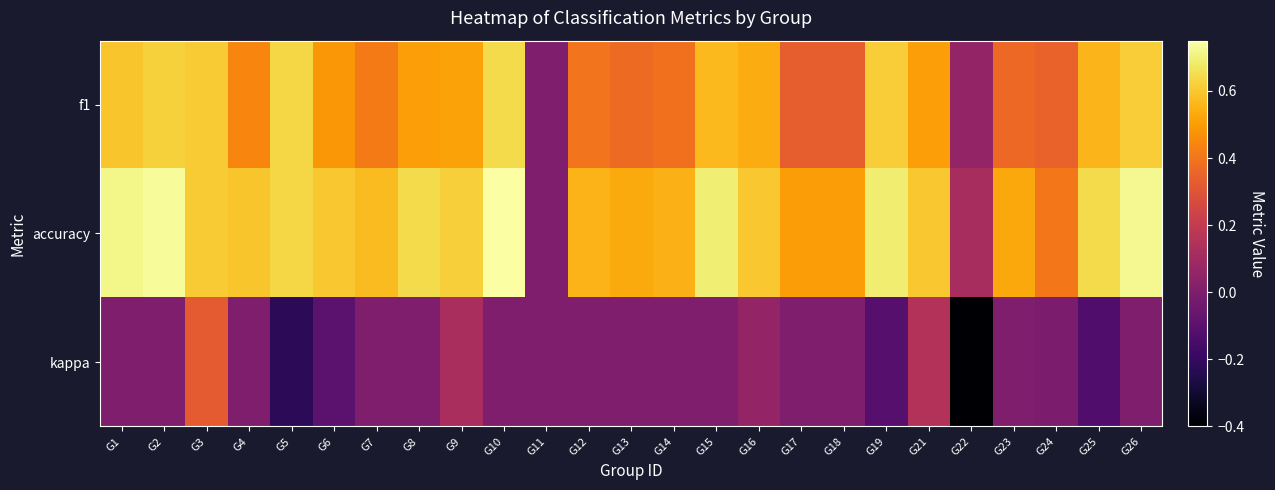

At which category is the sum across all series the highest?

G3